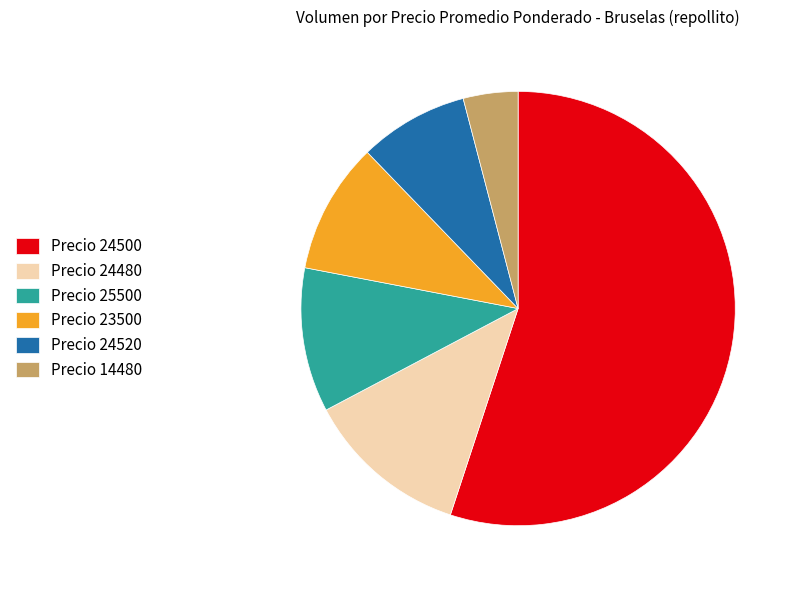

Is there a majority slice in this chart?

Yes